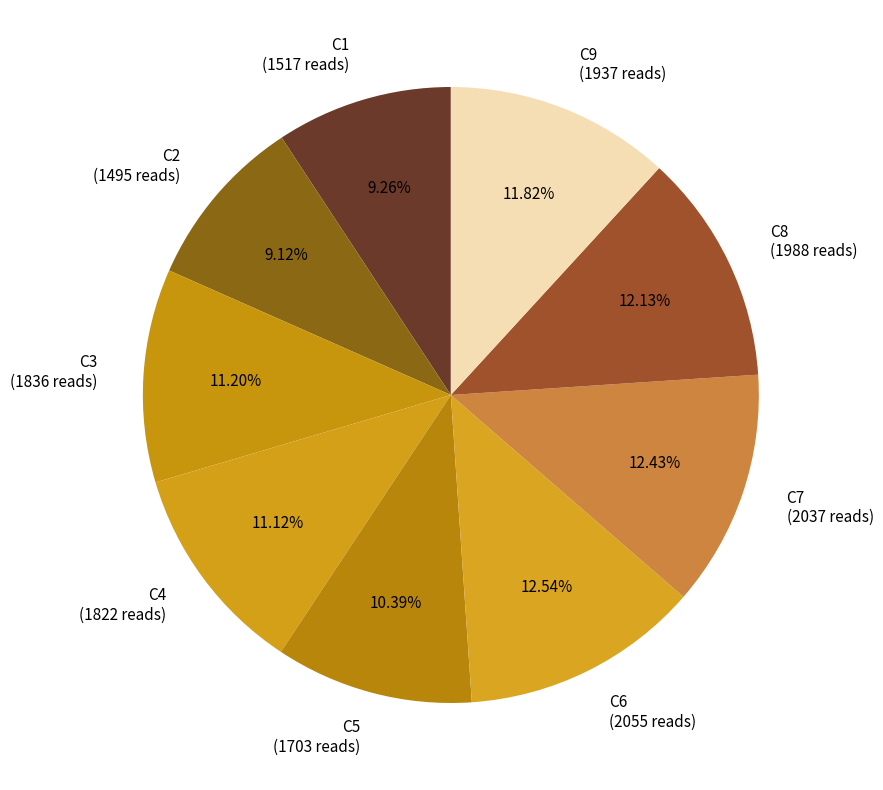

Does C8 represent more than half of the total?

No